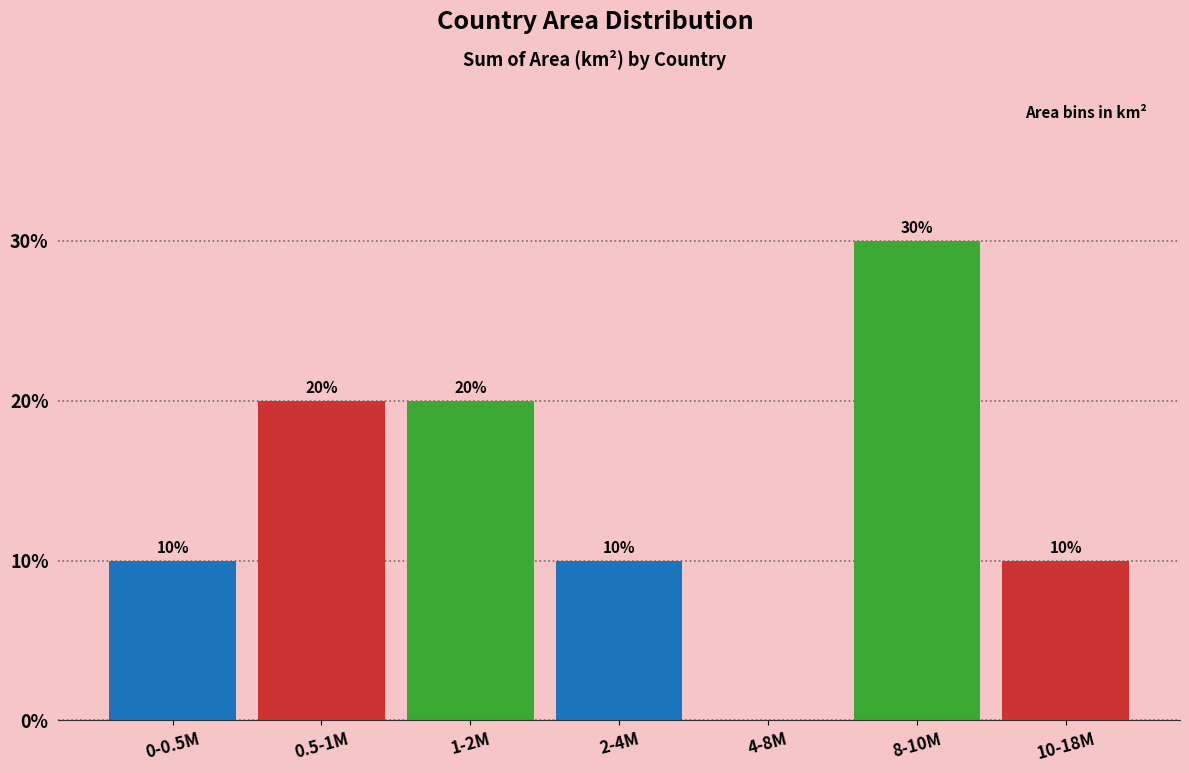

Reading left to right, transcribe all the data shown in this chart.

0-0.5M=10	0.5-1M=20	1-2M=20	2-4M=10	4-8M=0	8-10M=30	10-18M=10